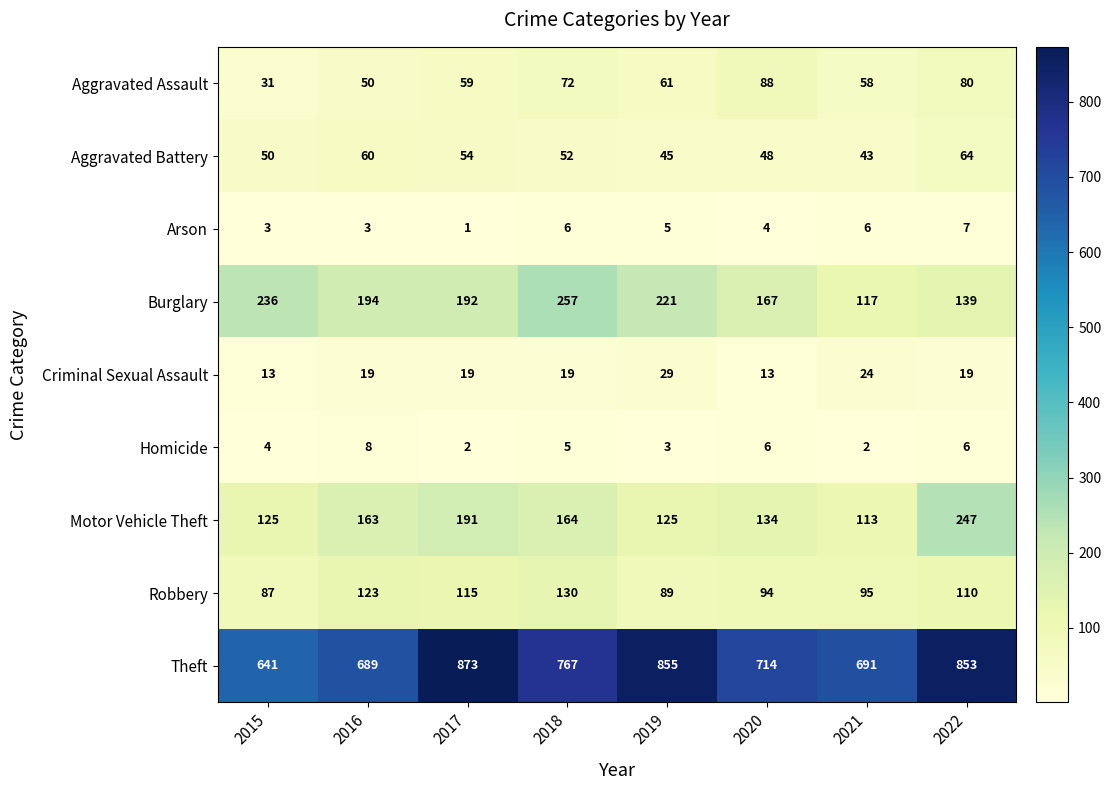

Which series has the largest range (max minus min)?

Theft